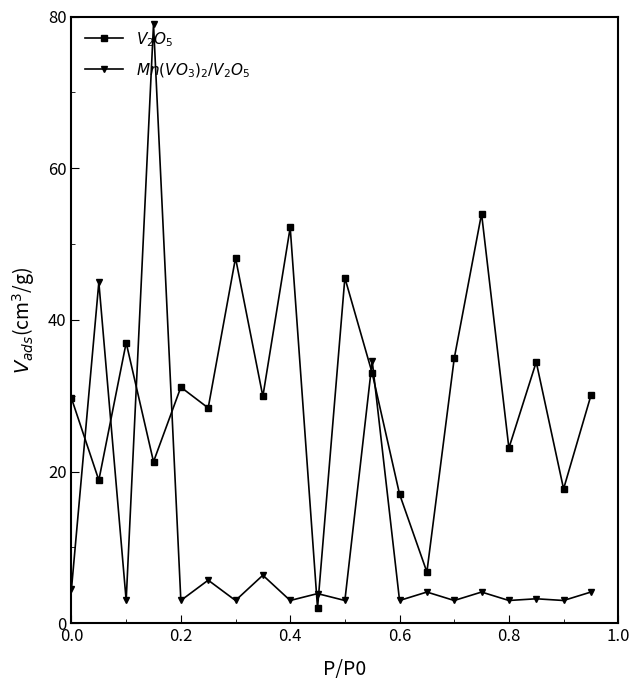

What is the difference between the maximum and second lowest values in the $V_2O_5$ series?

47.2